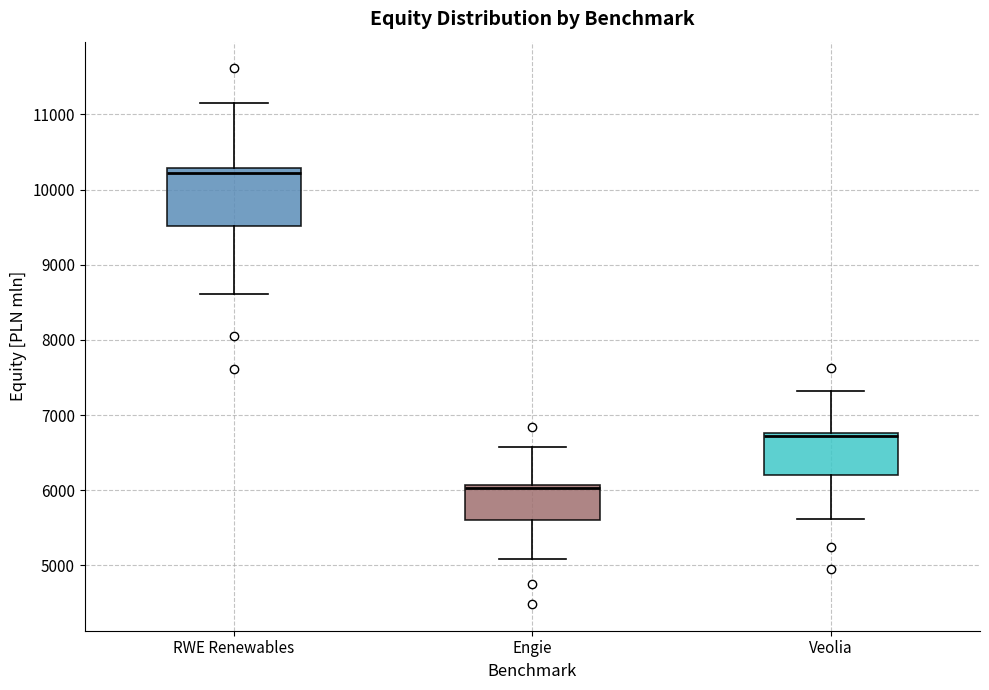

Which box's median line is the lowest?

Engie